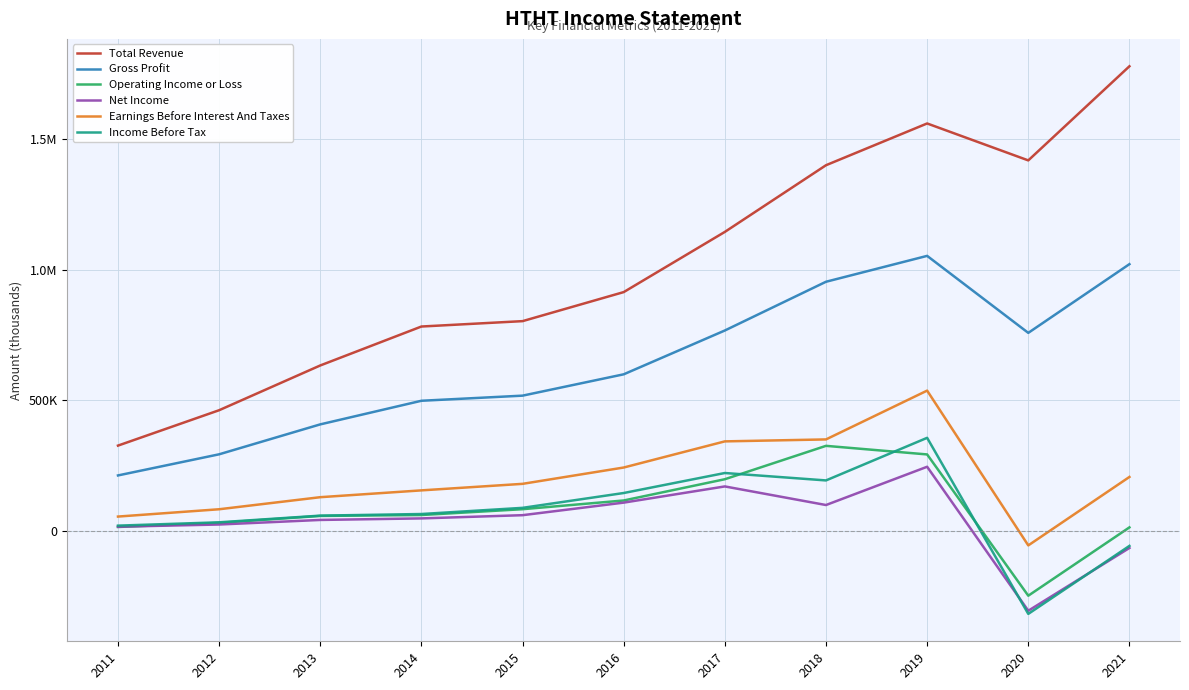

Reading left to right, extract all data points from this chart.

Total Revenue: 2011=327200	2012=462700	2013=634100	2014=783200	2015=803800	2016=915000	2017=1145500	2018=1400800	2019=1560700	2020=1419300	2021=1779700
Gross Profit: 2011=213000	2012=293900	2013=408500	2014=498900	2015=518500	2016=600200	2017=768000	2018=954600	2019=1053700	2020=758900	2021=1022000
Operating Income or Loss: 2011=15600	2012=31500	2013=57900	2014=61400	2015=83700	2016=117100	2017=198500	2018=326300	2019=293400	2020=-247500	2021=14100
Net Income: 2011=16700	2012=25100	2013=42600	2014=48500	2015=60800	2016=108900	2017=170900	2018=99700	2019=246200	2020=-305100	2021=-64700
Earnings Before Interest And Taxes: 2011=55500	2012=83500	2013=129700	2014=155800	2015=180800	2016=243300	2017=343400	2018=350900	2019=537800	2020=-54900	2021=207200
Income Before Tax: 2011=20800	2012=33500	2013=59100	2014=65300	2015=88900	2016=145700	2017=222300	2018=193900	2019=357000	2020=-317200	2021=-56800